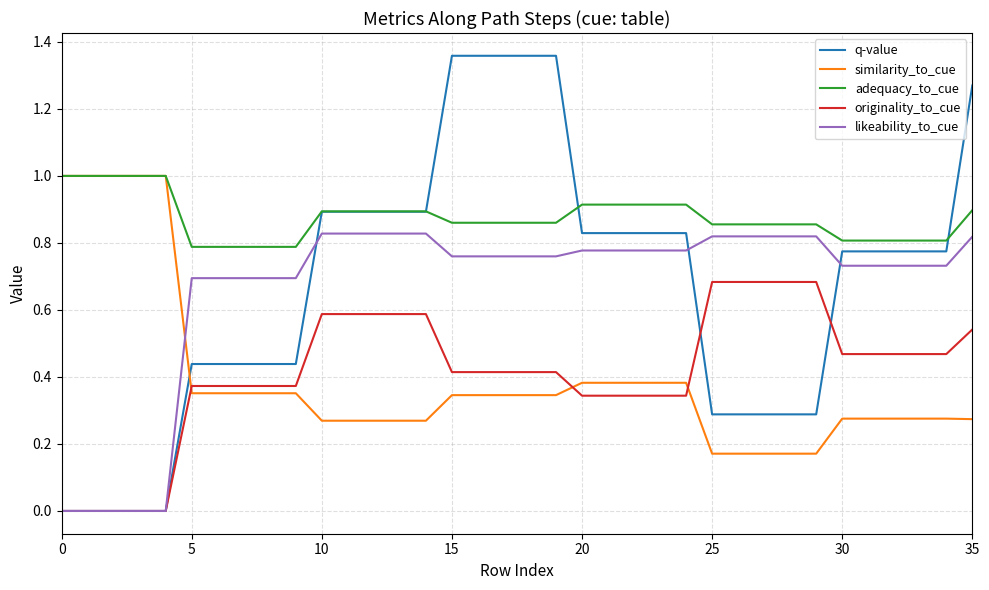

Which series has the widest spread of values?

q-value